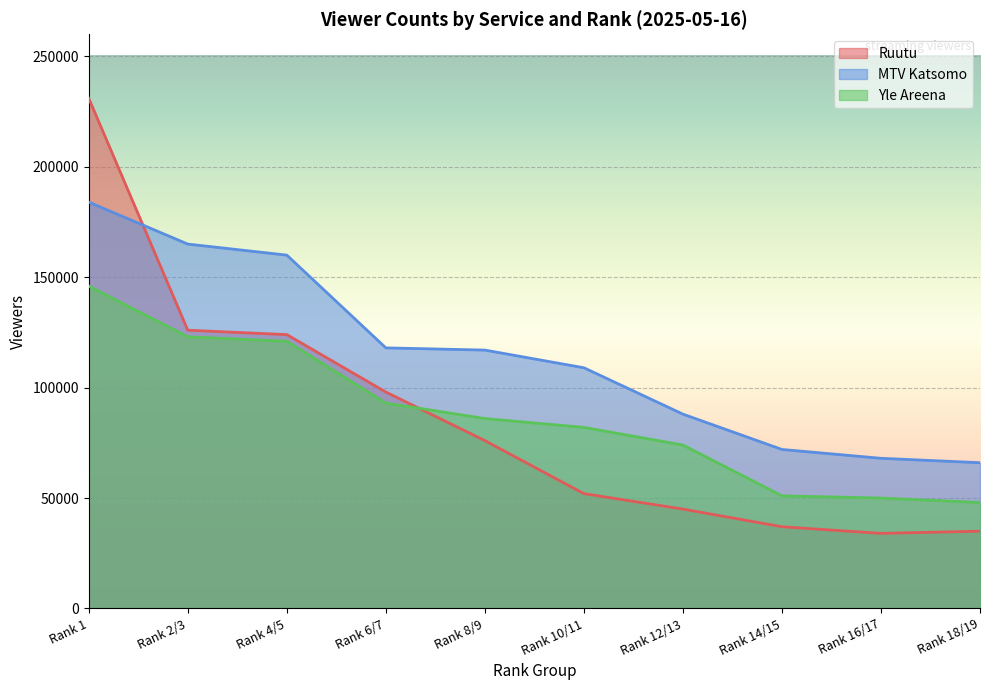

Where does the MTV Katsomo series first go above 117000?

Rank 1